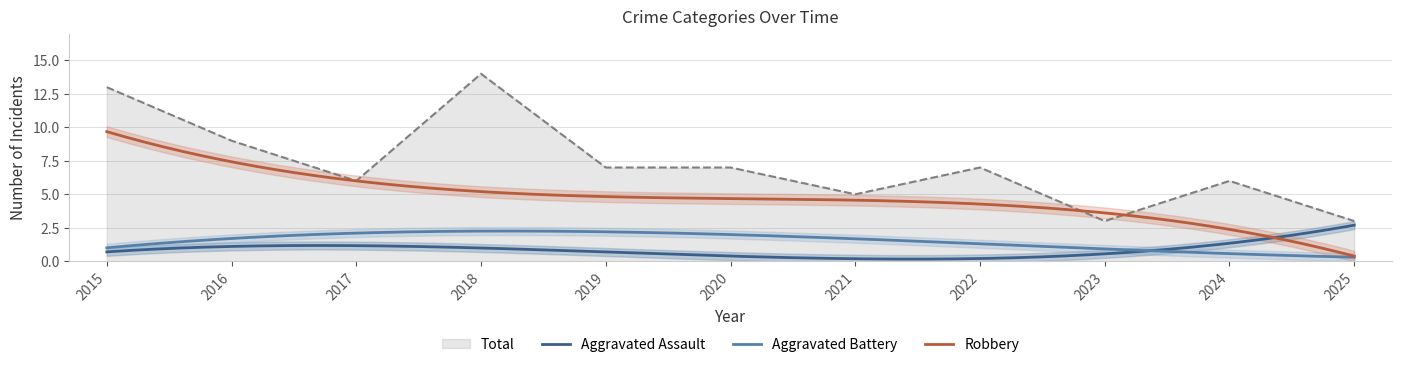

What are all the series names shown in the legend?

Aggravated Assault, Aggravated Battery, Robbery, Total